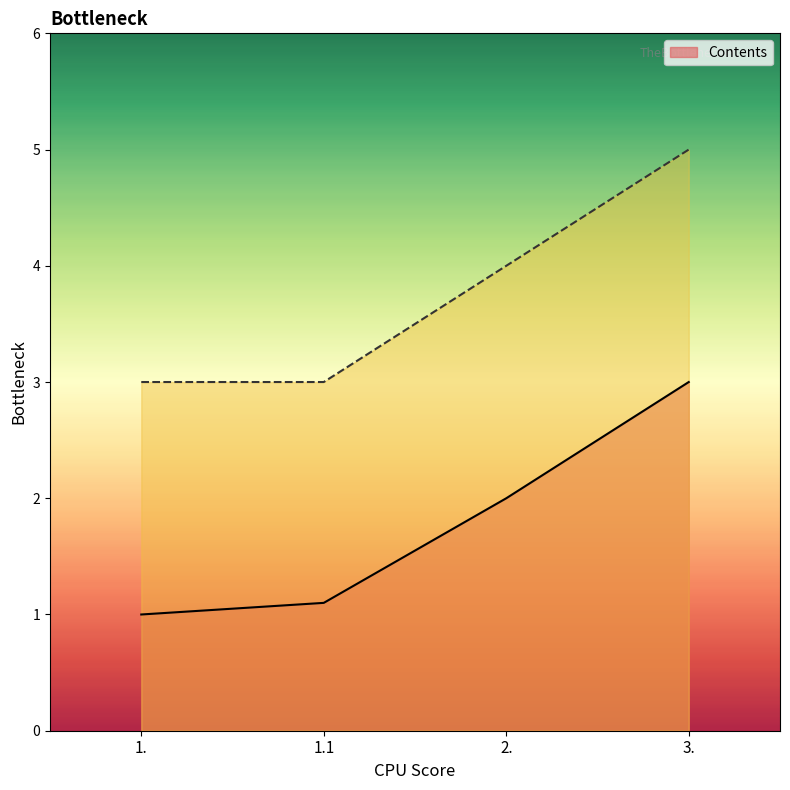

List the series in order of their peak value, highest first.

_1, Contents